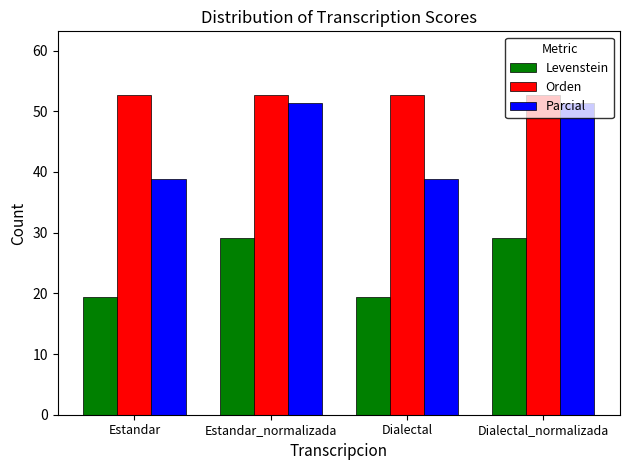

True or false: Orden has a value of 52.6 at Estandar.

True